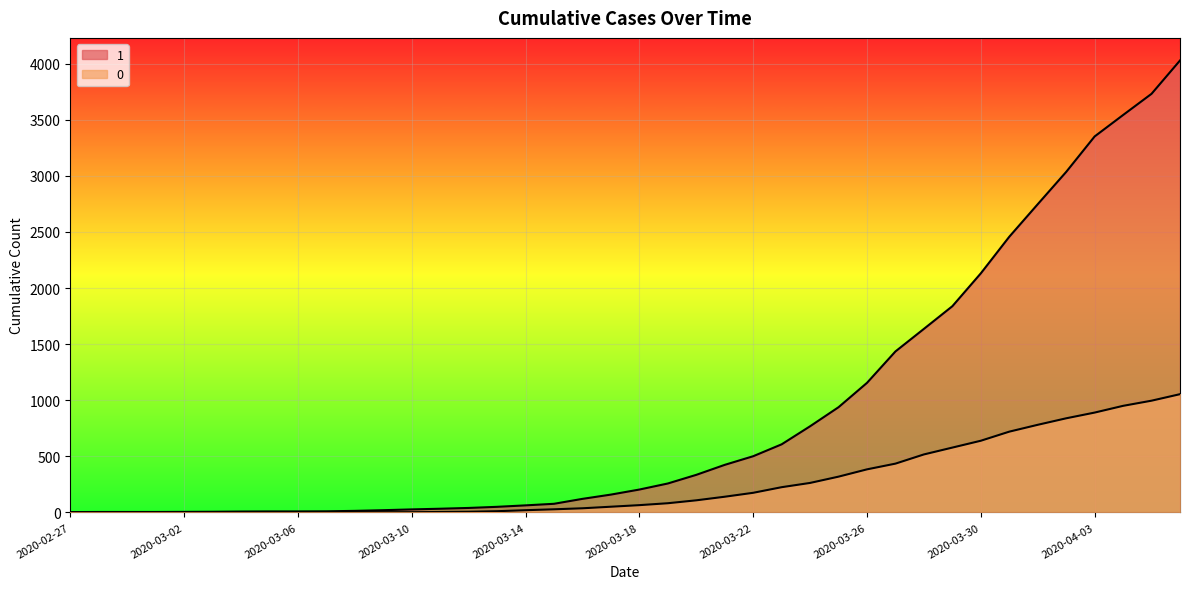

What is the difference between the maximum and minimum values in the 1 series?

4025